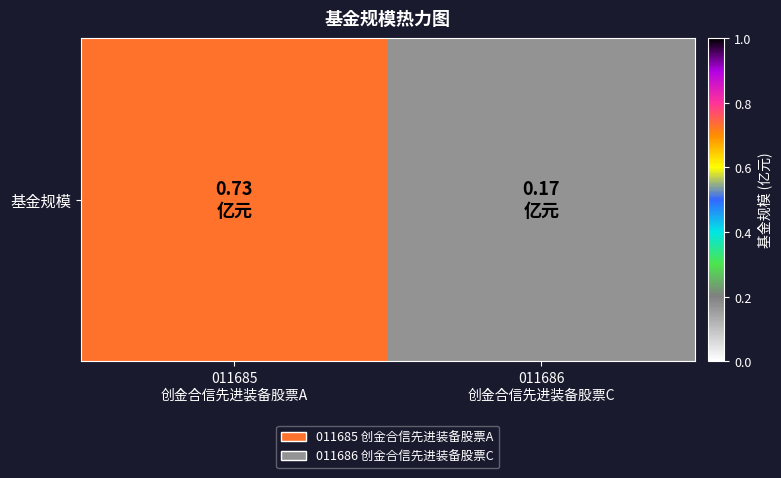

Which has a higher value, 011686
创金合信先进装备股票C or 011685
创金合信先进装备股票A?

011685
创金合信先进装备股票A